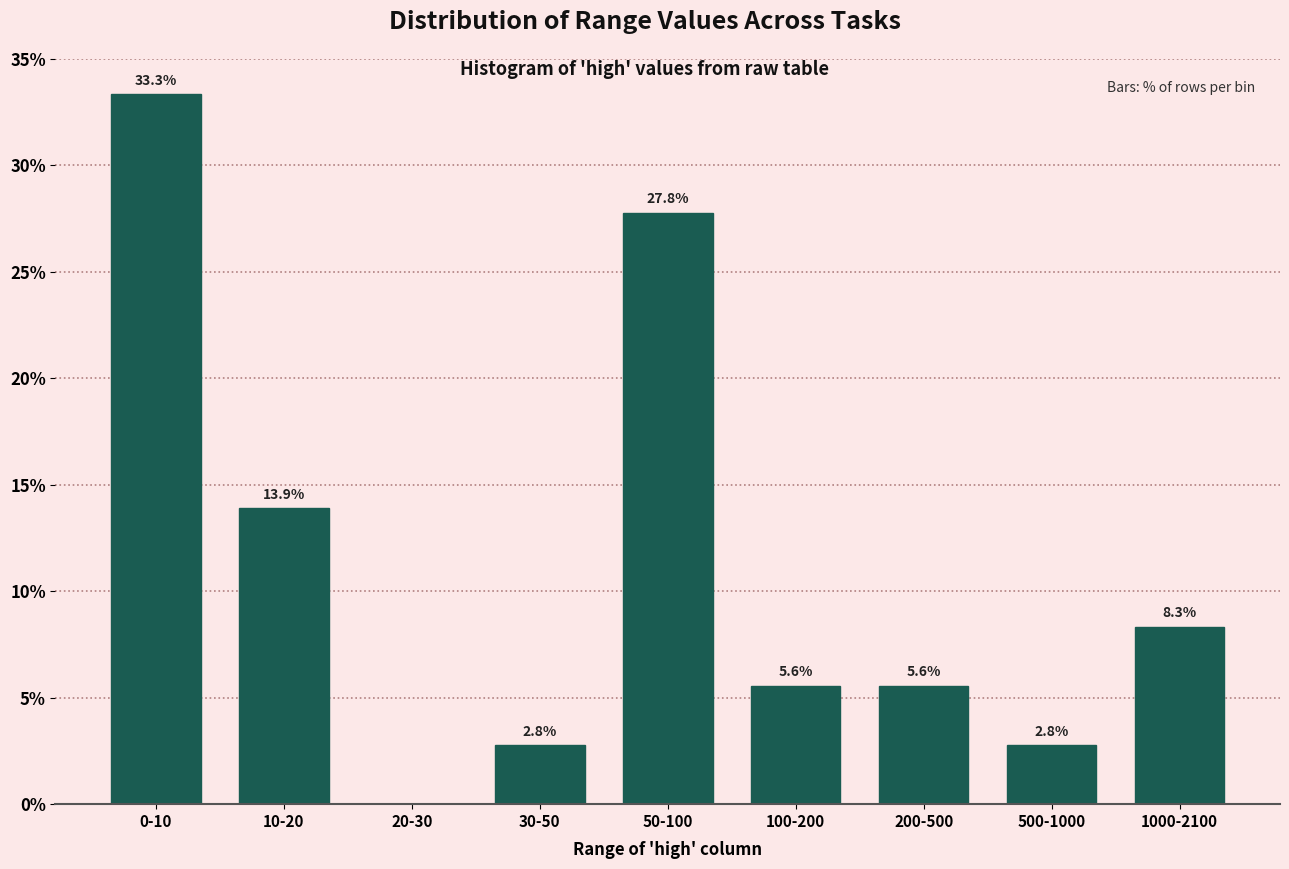

Reading left to right, extract all data points from this chart.

0-10=33.3	10-20=13.9	20-30=0.0	30-50=2.8	50-100=27.8	100-200=5.6	200-500=5.6	500-1000=2.8	1000-2100=8.3